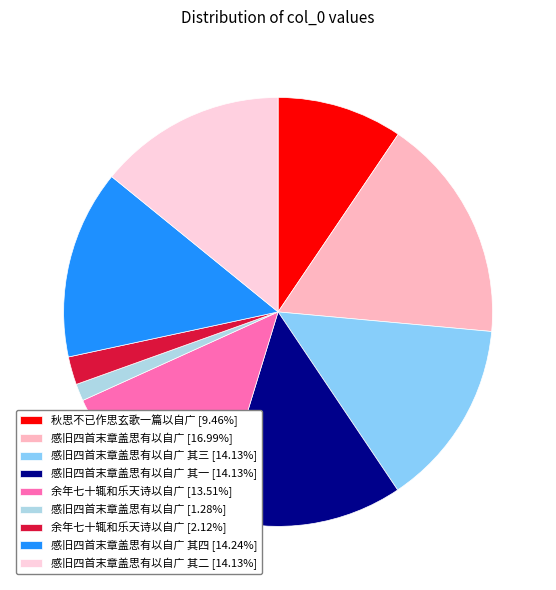

Is there any slice that represents more than half of the pie?

No